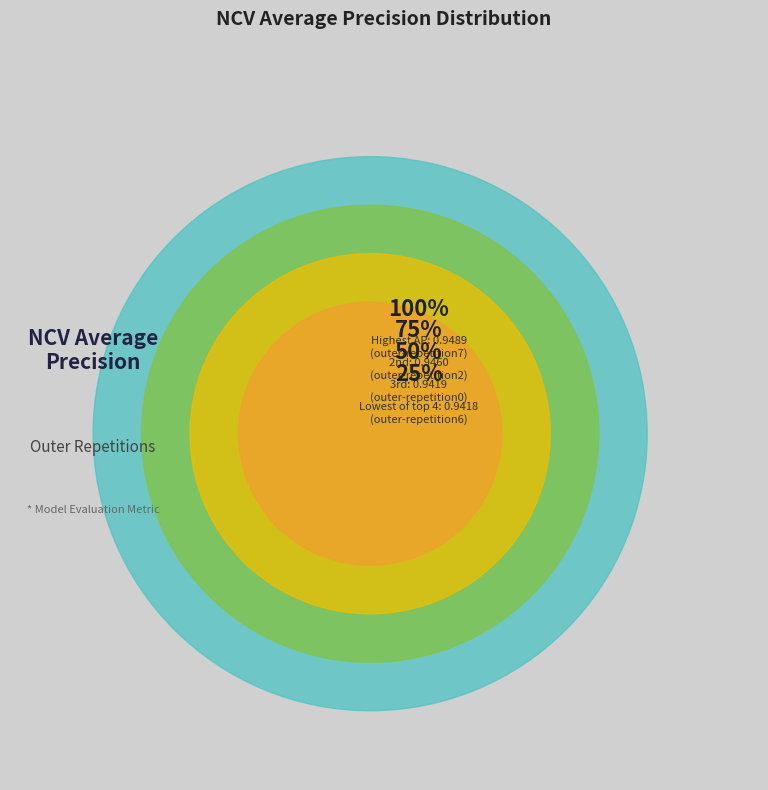

Does outer-repetition4 represent more than half of the total?

No